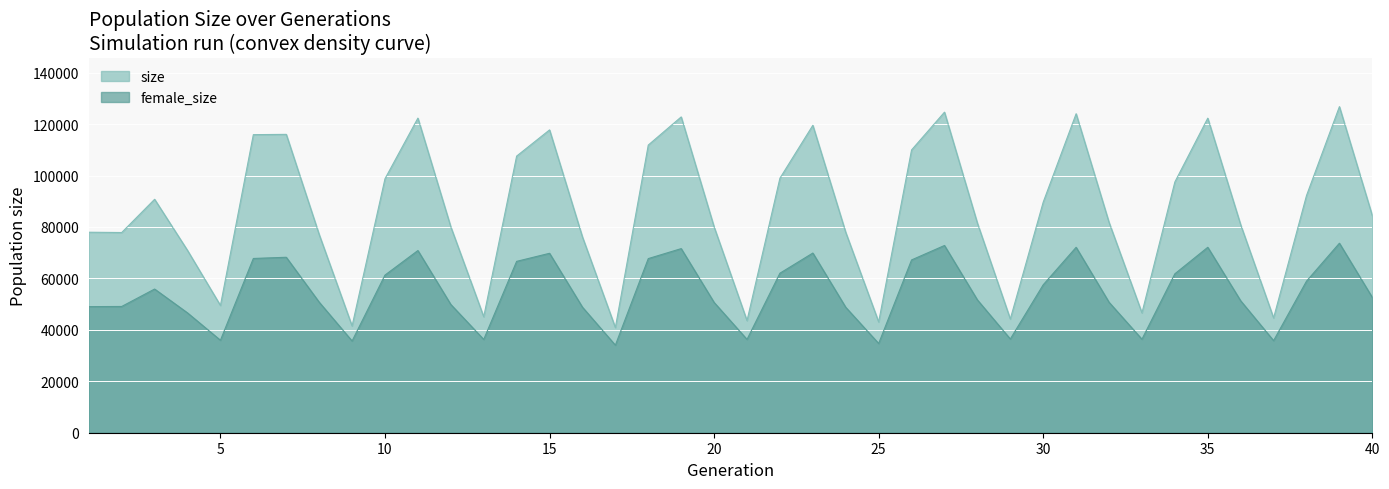

At which category is the sum across all series the highest?

39